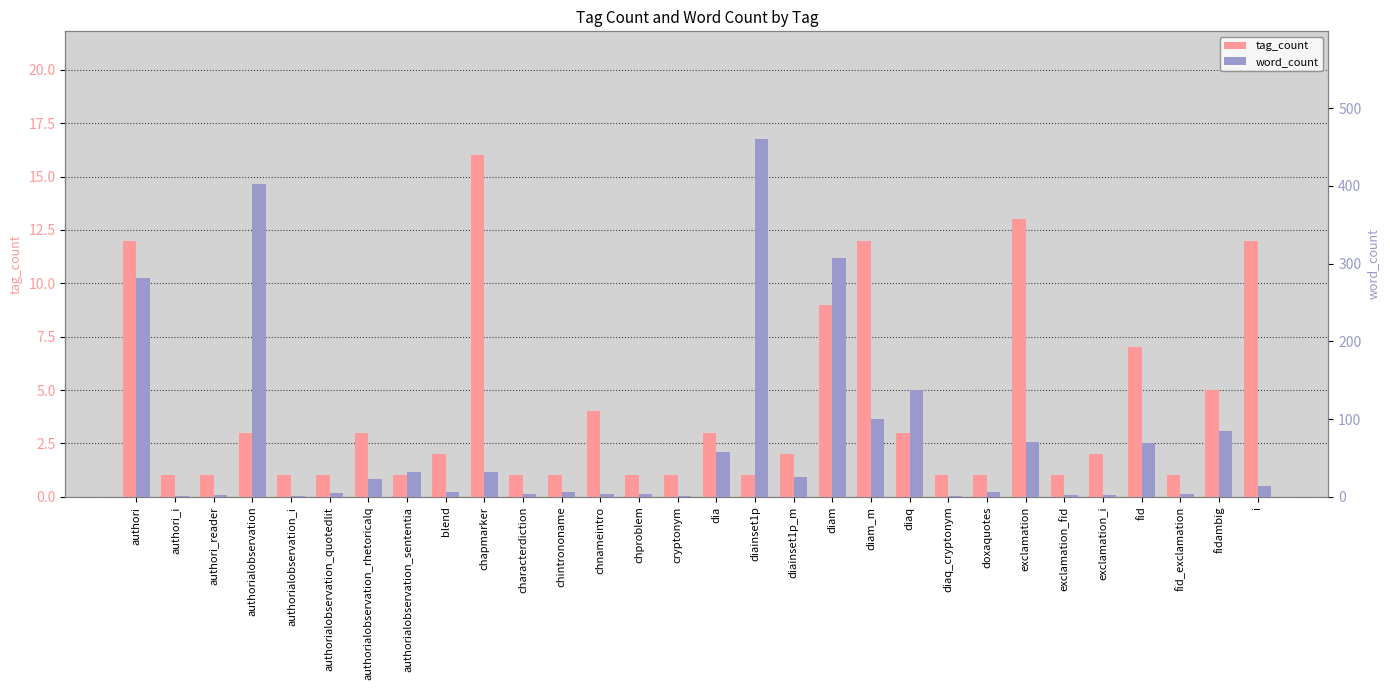

Is it true that tag_count equals 12 at diam_m?

True